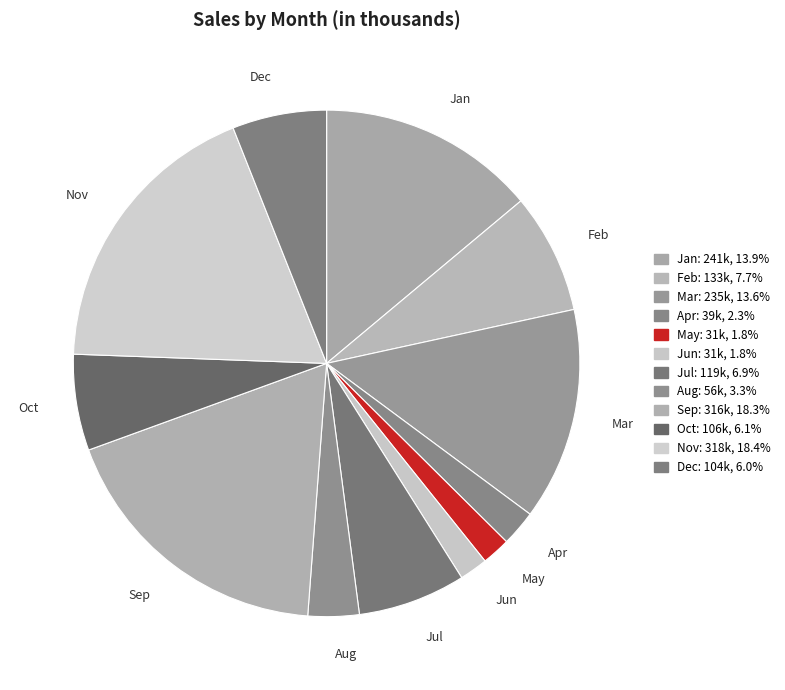

How many segments does this pie chart have?

12